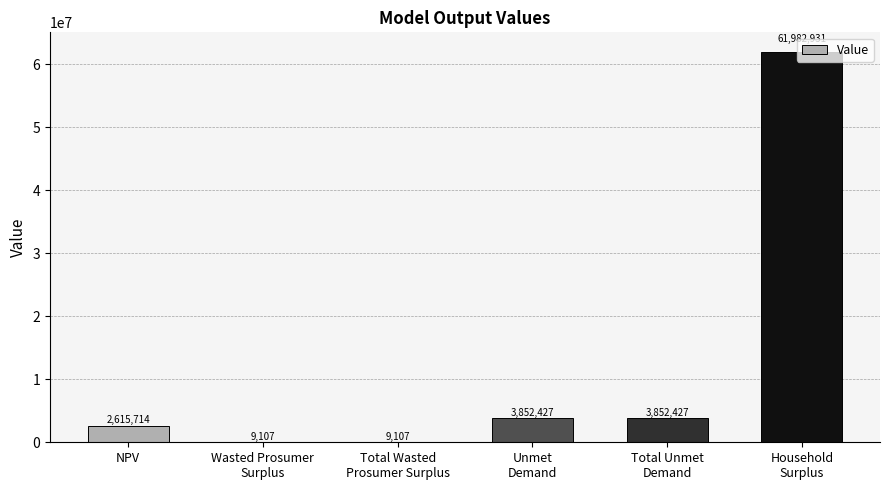

Is it true that the value at NPV is 2615713.7?

True